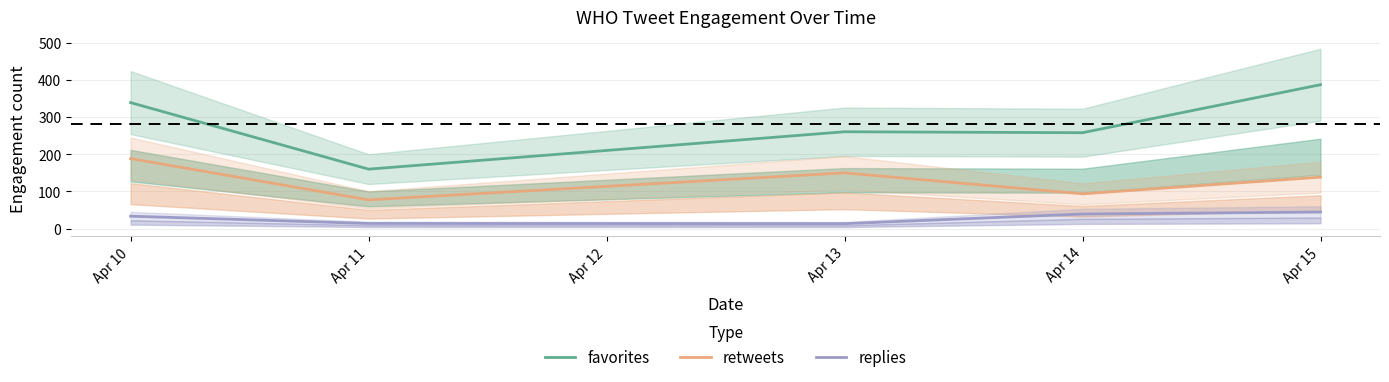

True or false: replies and retweets cross at least once.

False